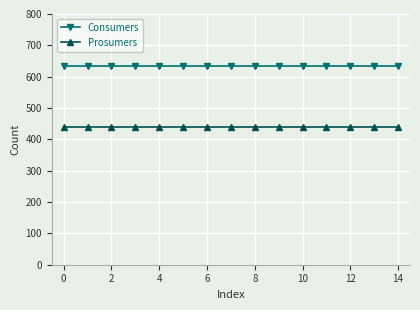

Which series has the largest total across all categories?

Consumers